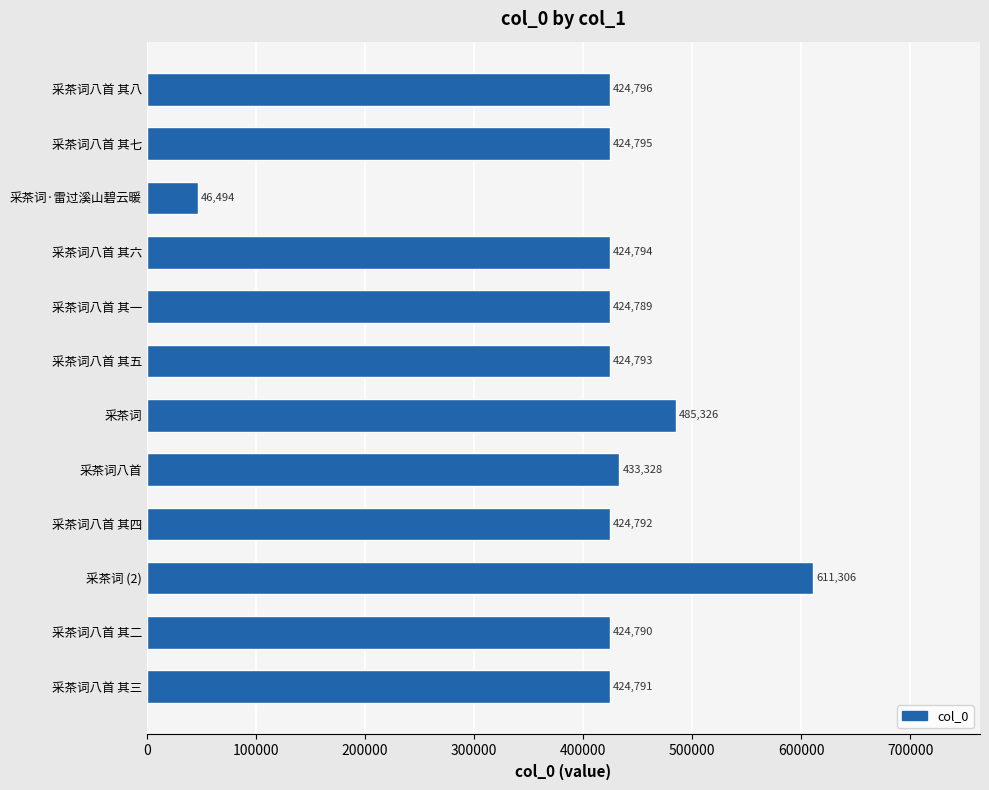

Approximately how many times larger is the value at 采茶词八首 其二 compared to 采茶词八首 其七?

1.0